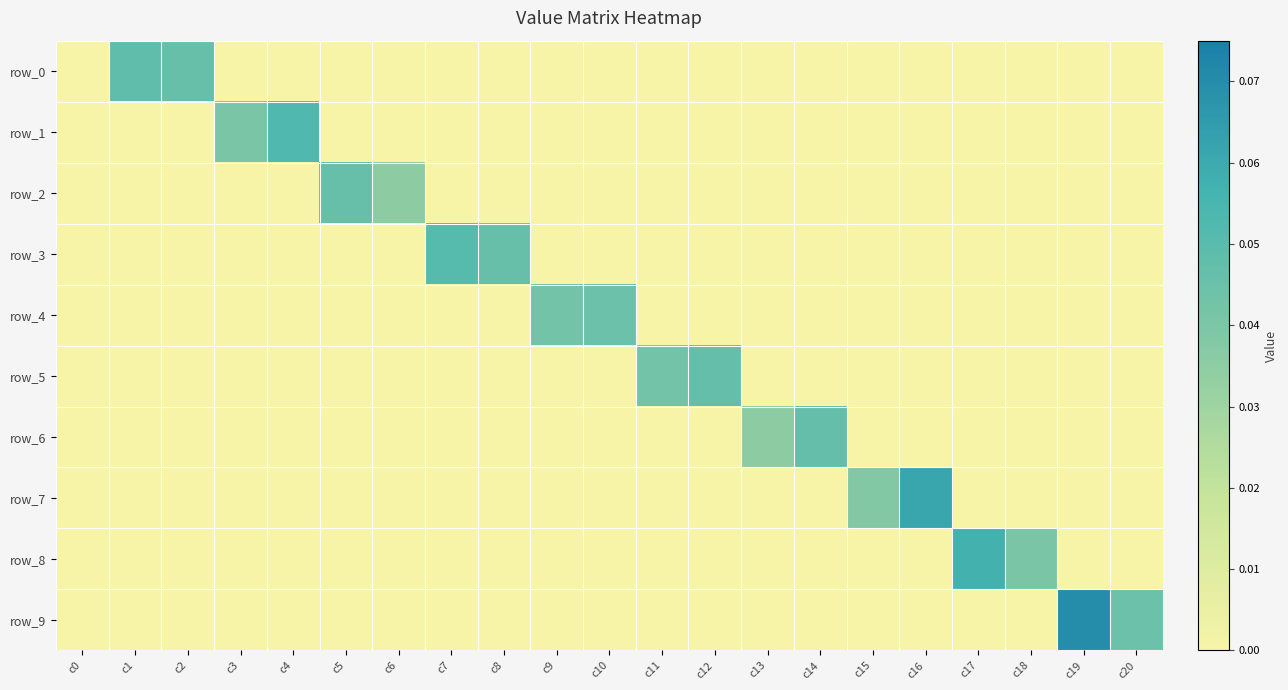

How many distinct data groups are displayed?

10